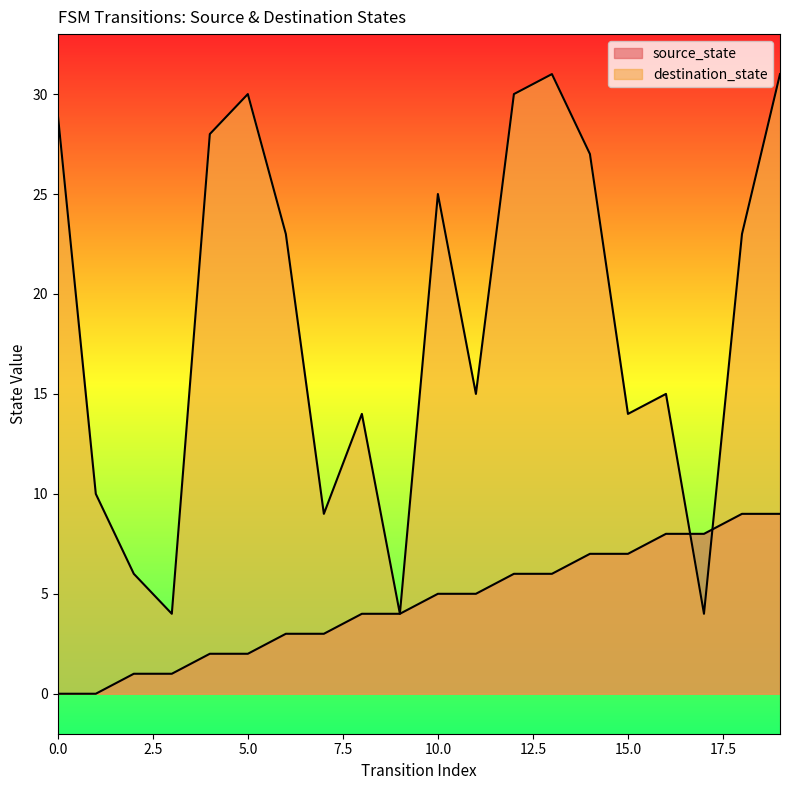

At which category is the sum across all series the highest?

19